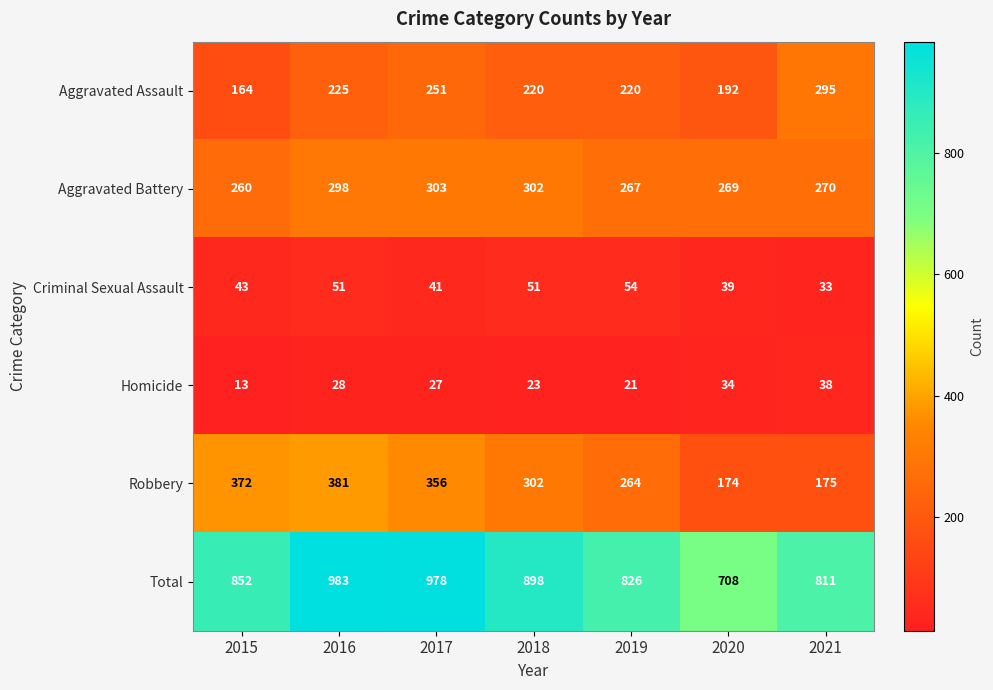

Which label corresponds to the smallest value in the chart?

2015